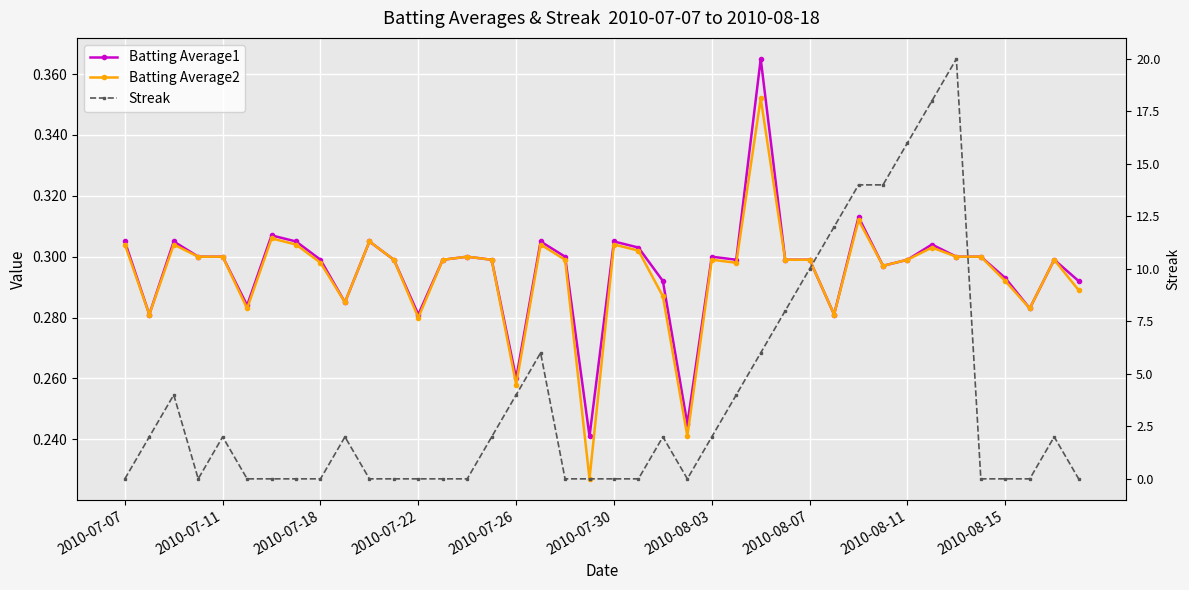

Which label corresponds to the smallest value in the chart?

2010-07-07